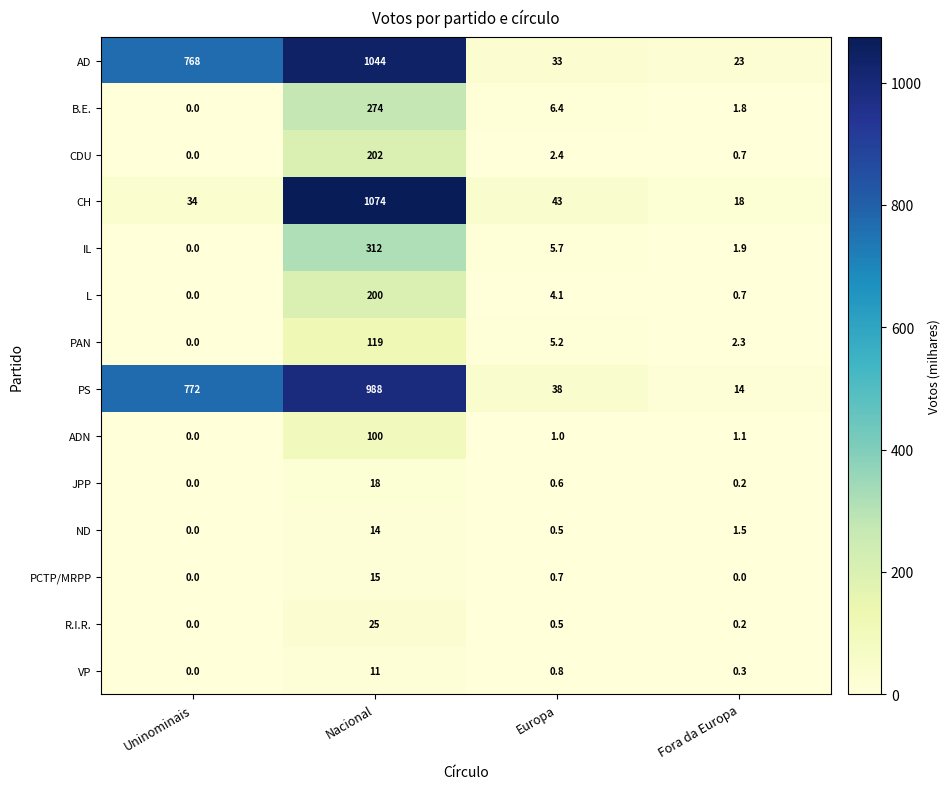

Count the number of data series in this chart.

14